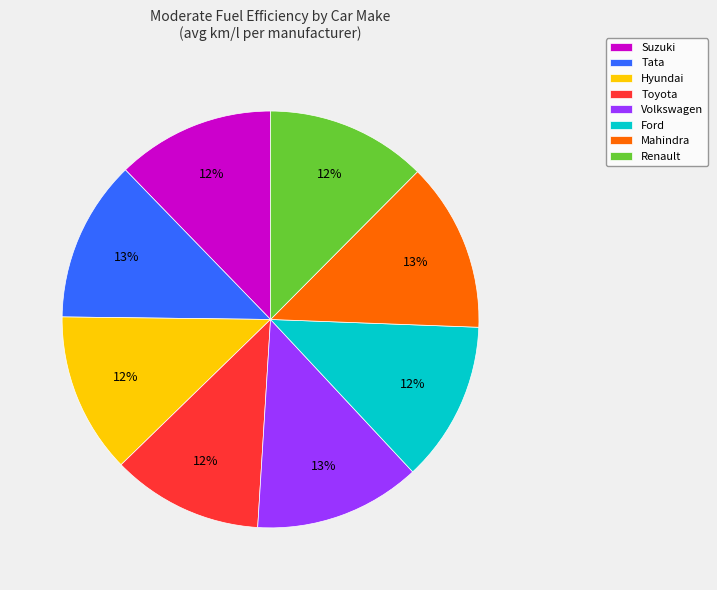

Does Mahindra account for over 50% of the chart?

No